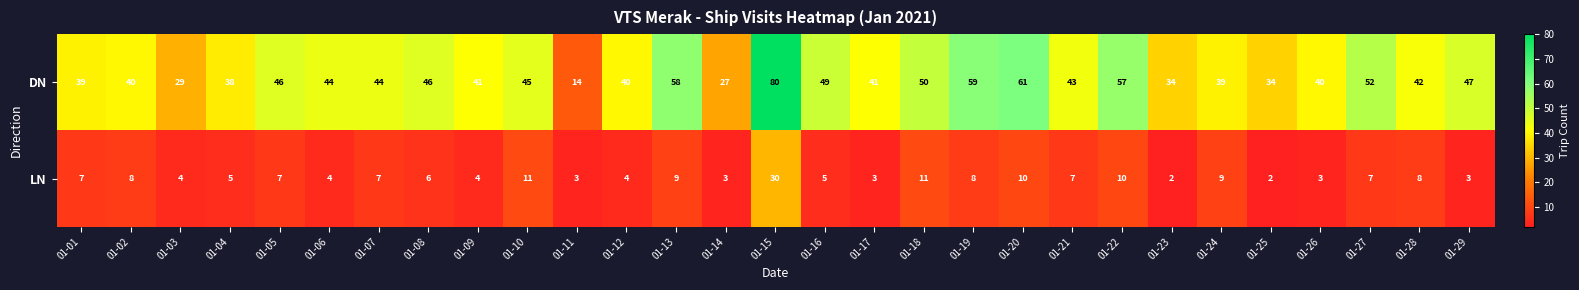

At how many categories does at least one series exceed 77?

1